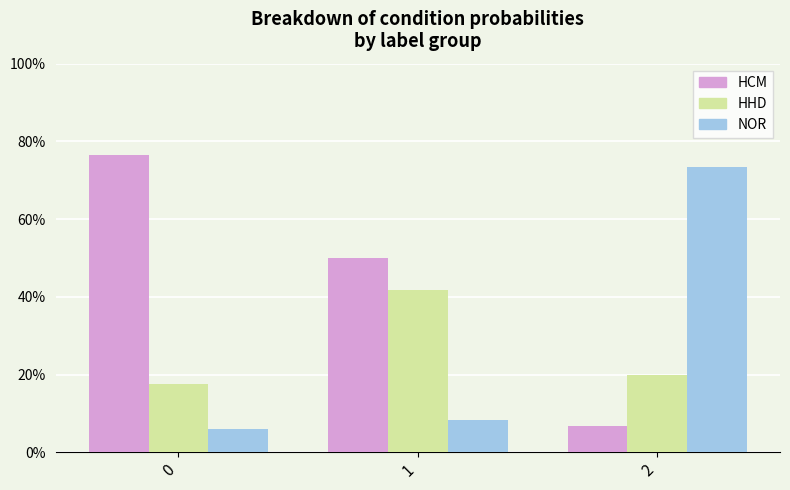

What is the lowest value of the HHD series?

0.2